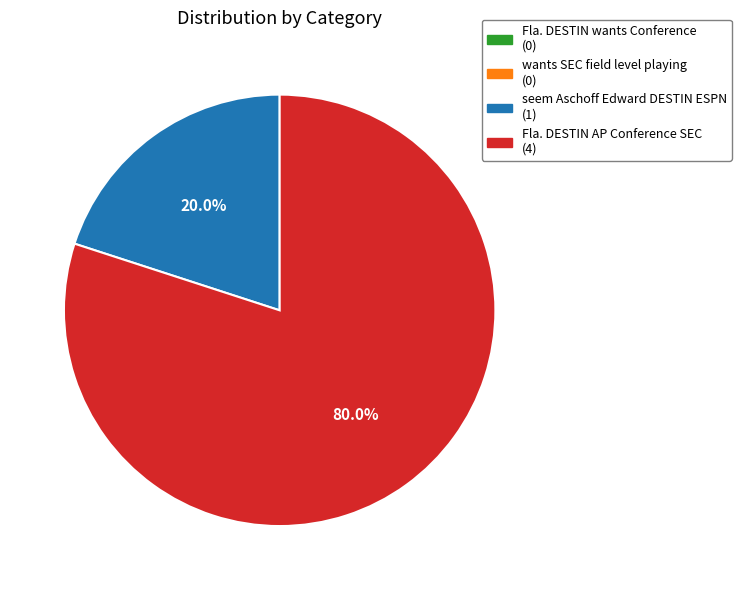

What is the ratio of the value at Fla. DESTIN AP Conference SEC (4) to the value at seem Aschoff Edward DESTIN ESPN (1)?

4.0